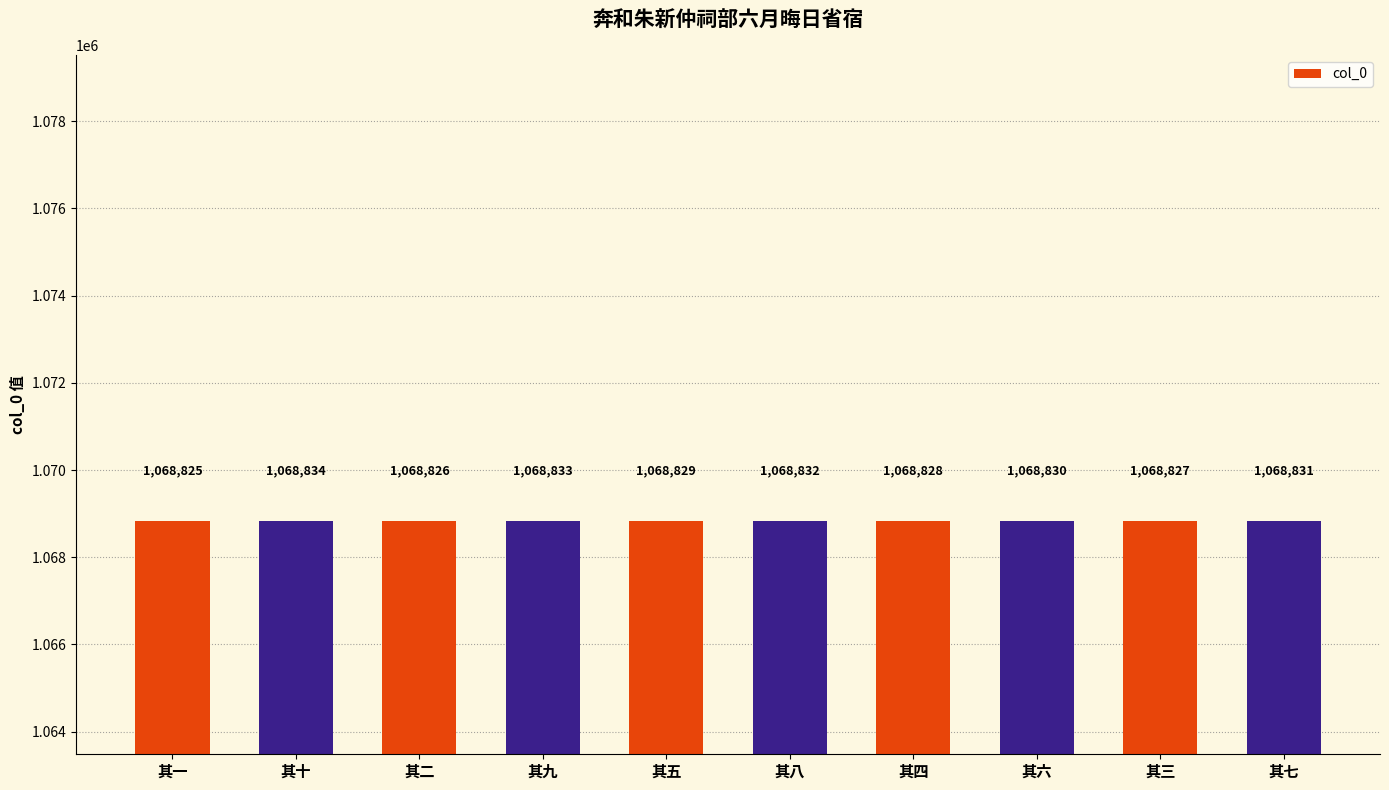

Which category has the highest value across all series?

其十